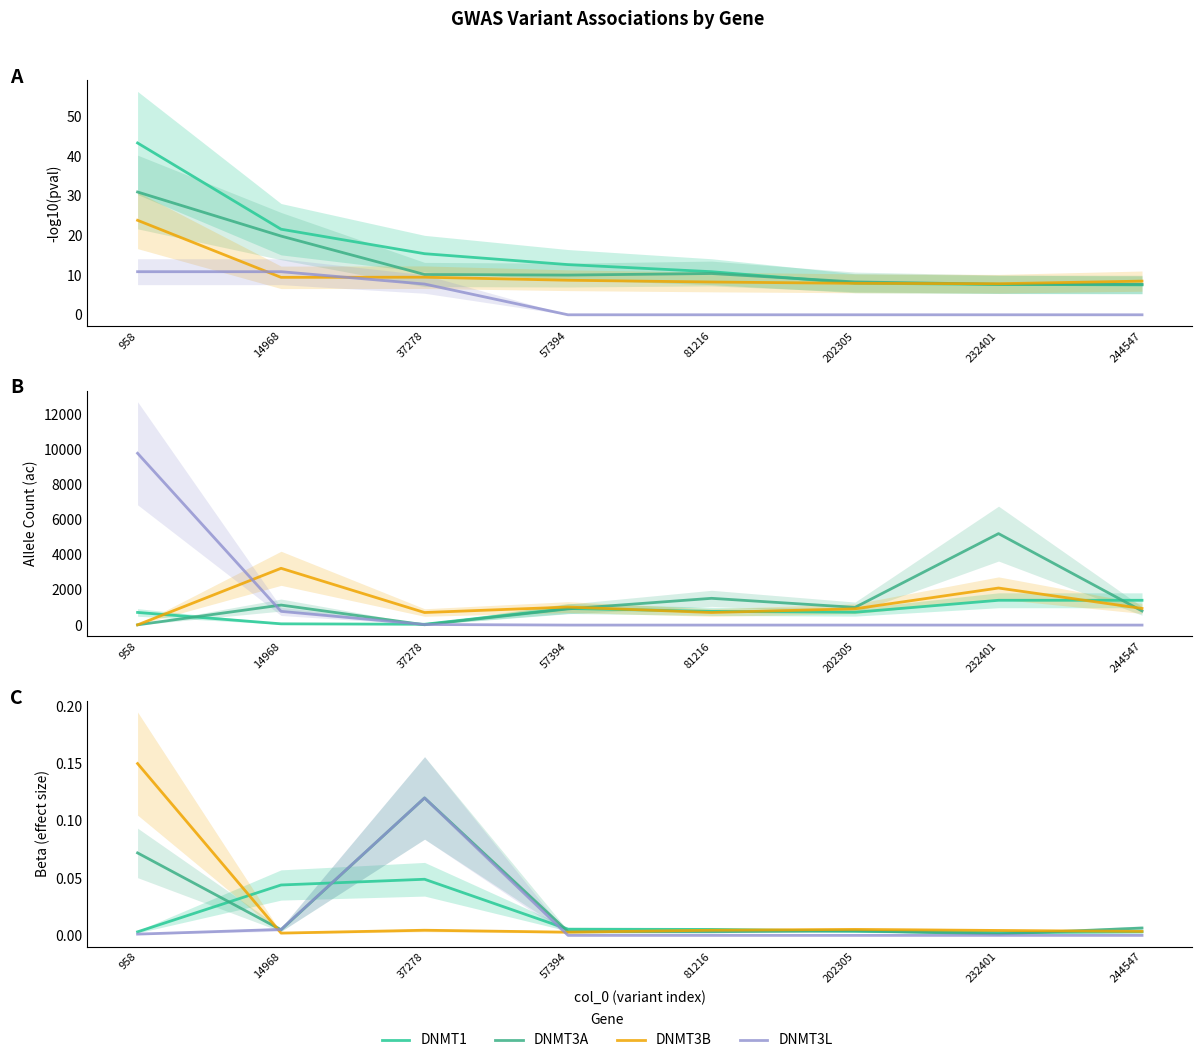

Which series changed the most between 37278 and 244547?

DNMT3L